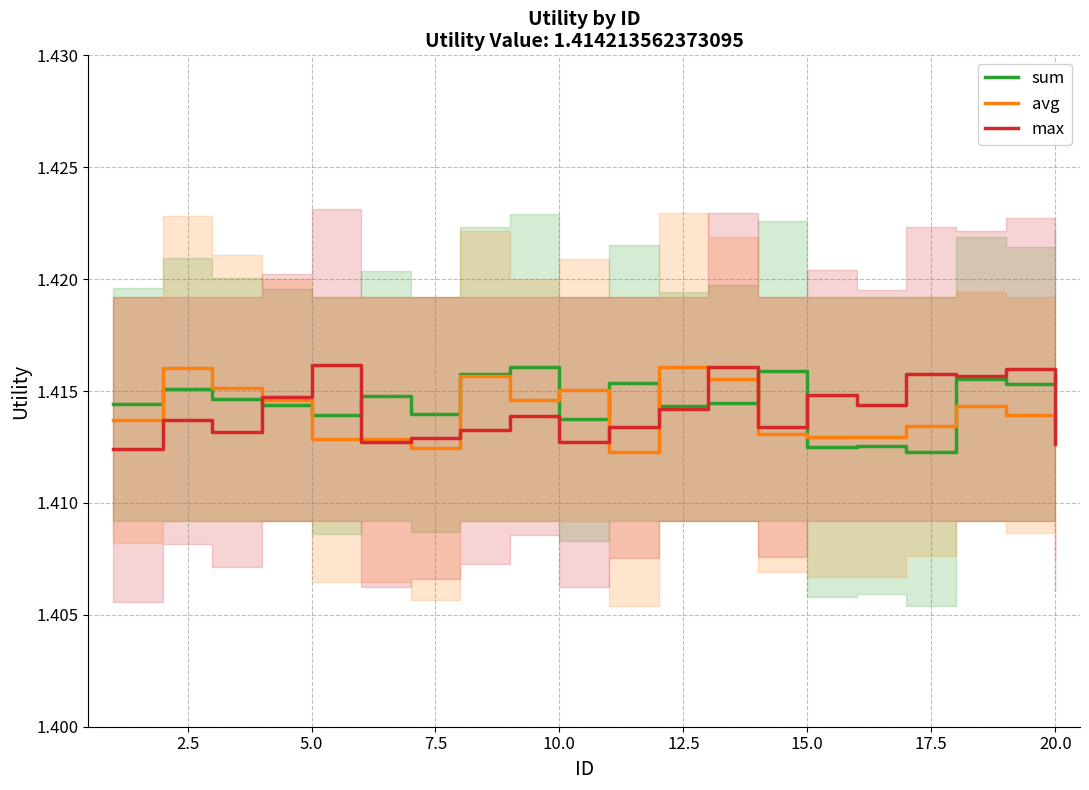

How many intersections are there between avg and max?

8